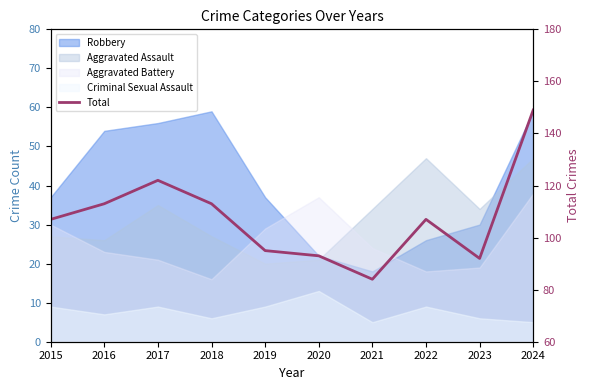

What is the greatest value displayed?

149